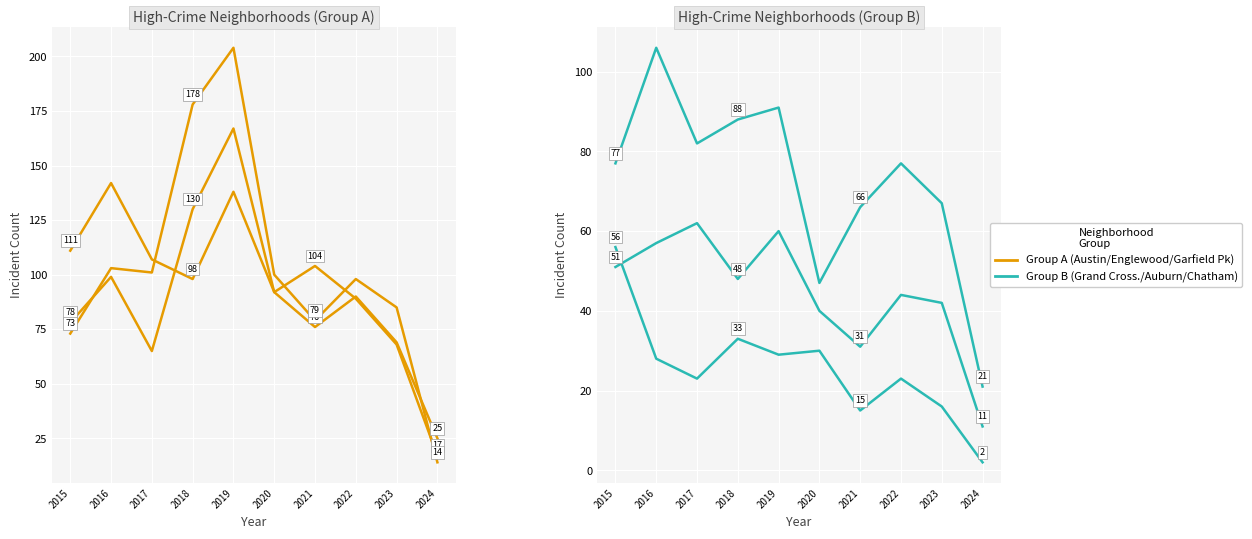

At how many categories does at least one series exceed 181?

1